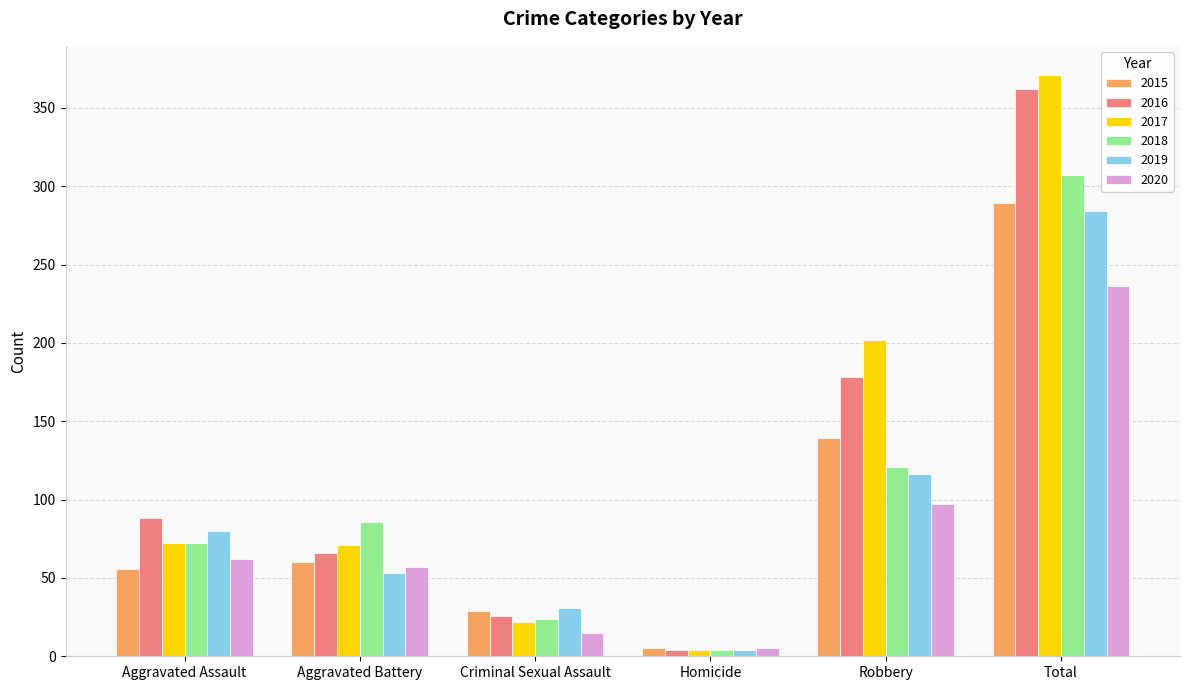

True or false: 2019 has a value of 380 at Total.

False